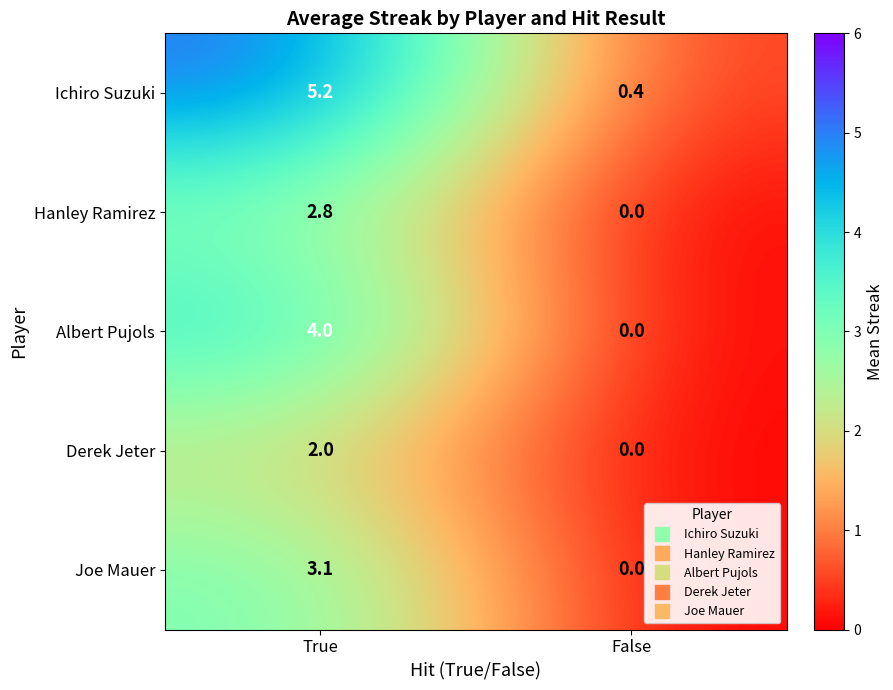

What is the total value across all series at True?

17.1